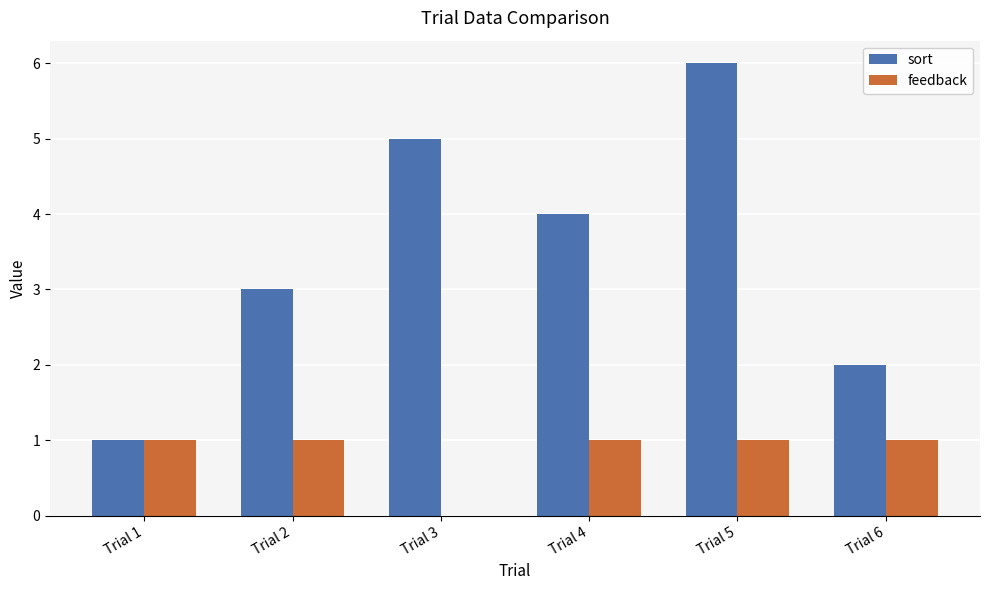

Does the chart contain stacked bars?

No